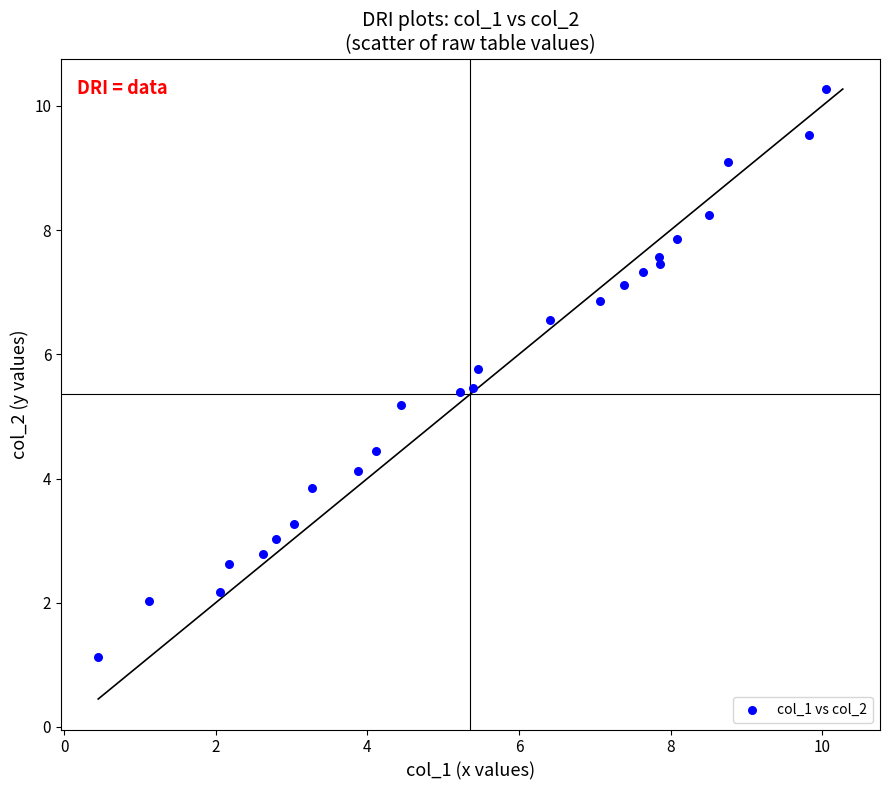

What is the range of X values (max minus min)?

9.6